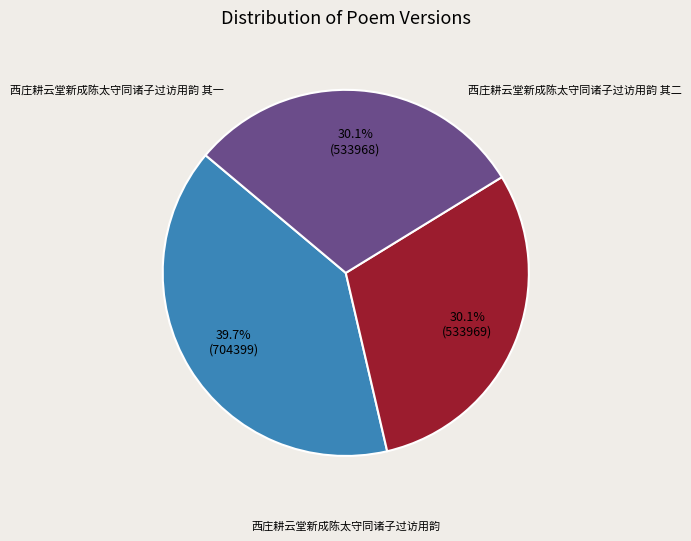

Is there a majority slice in this chart?

No